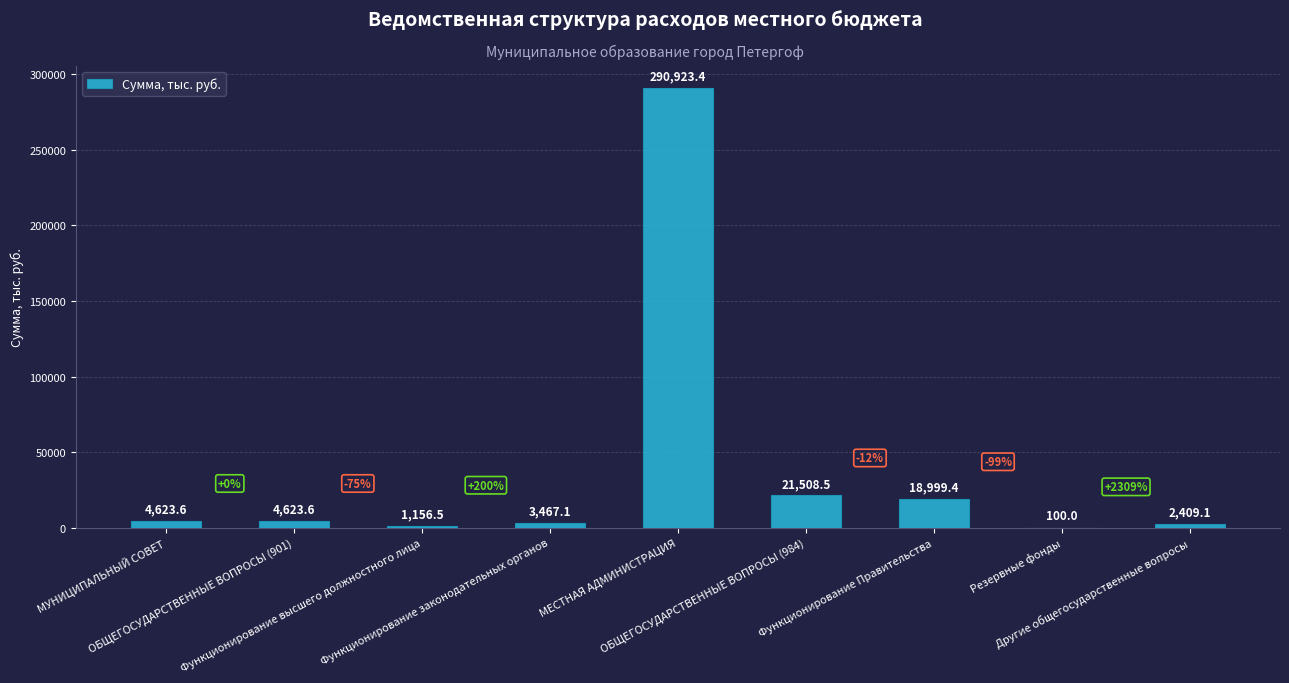

Where does the data first go above 4623?

МУНИЦИПАЛЬНЫЙ СОВЕТ